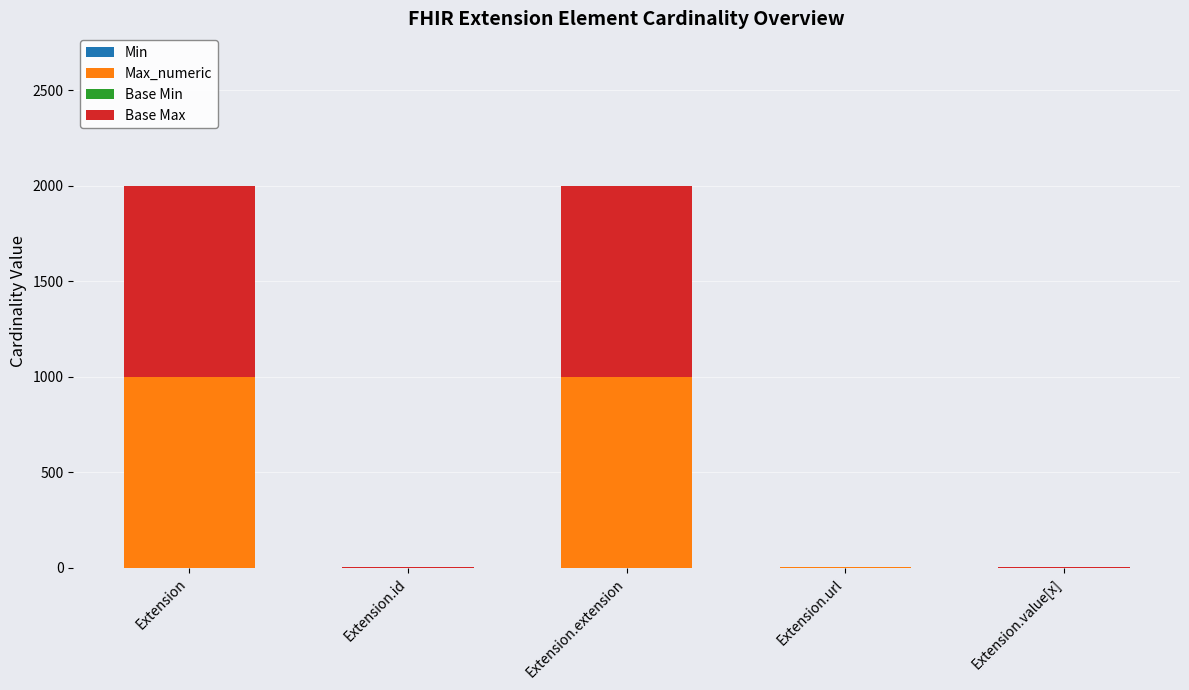

The value of Min at Extension.value[x] is 0. True or false?

False